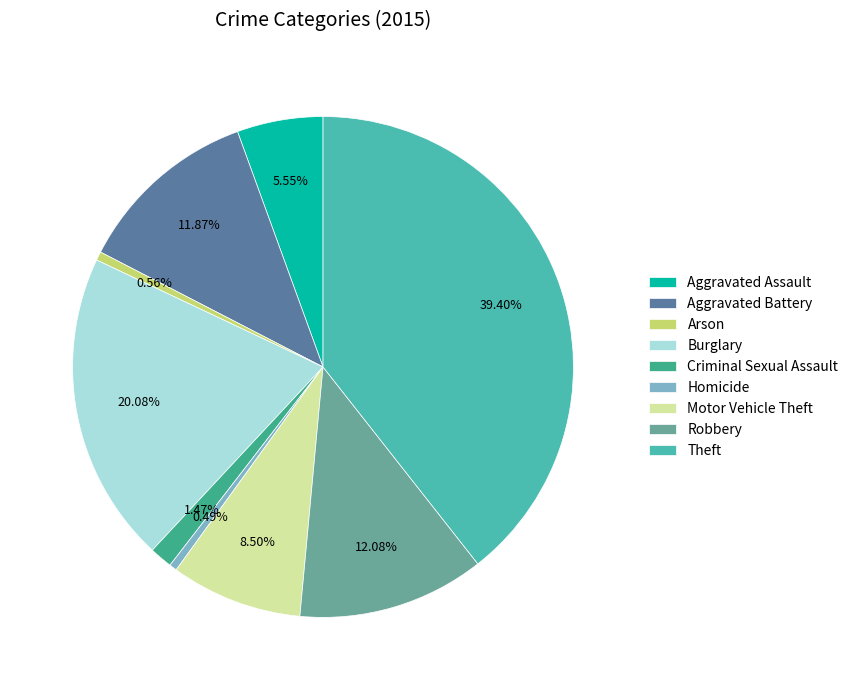

Which category has the biggest portion of the pie?

Theft